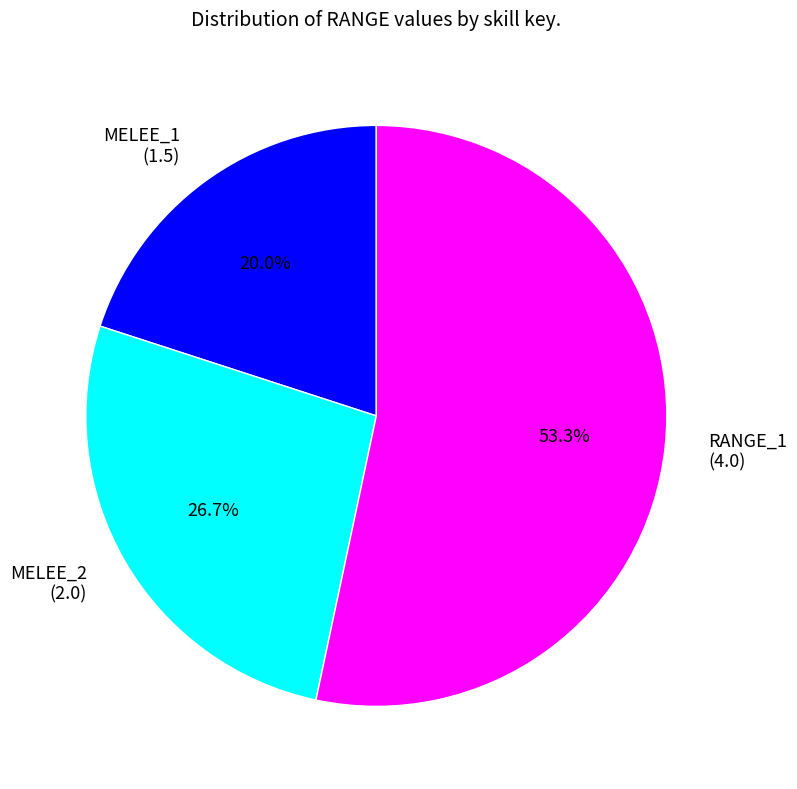

Is the sum of MELEE_1 and RANGE_1 greater than half?

Yes